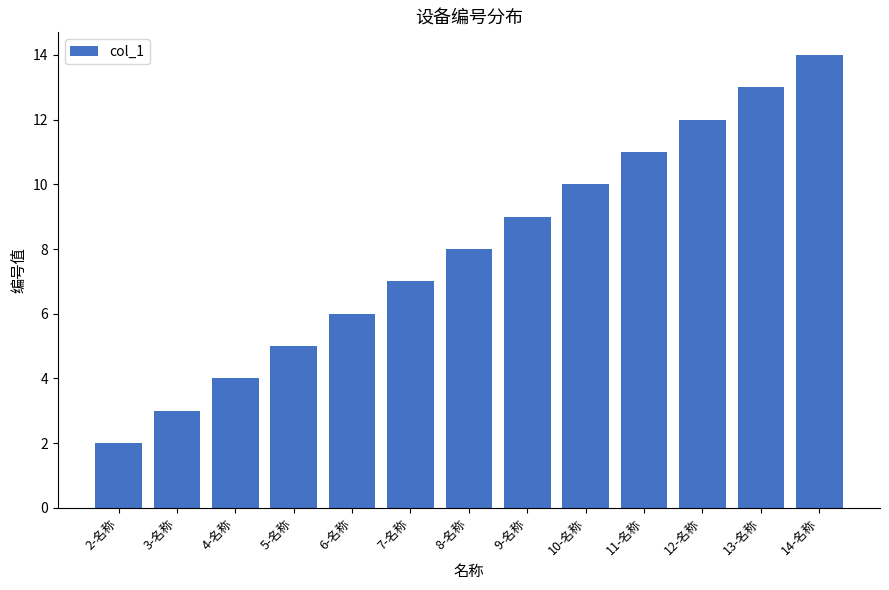

Which has a higher value, 7-名称 or 14-名称?

14-名称